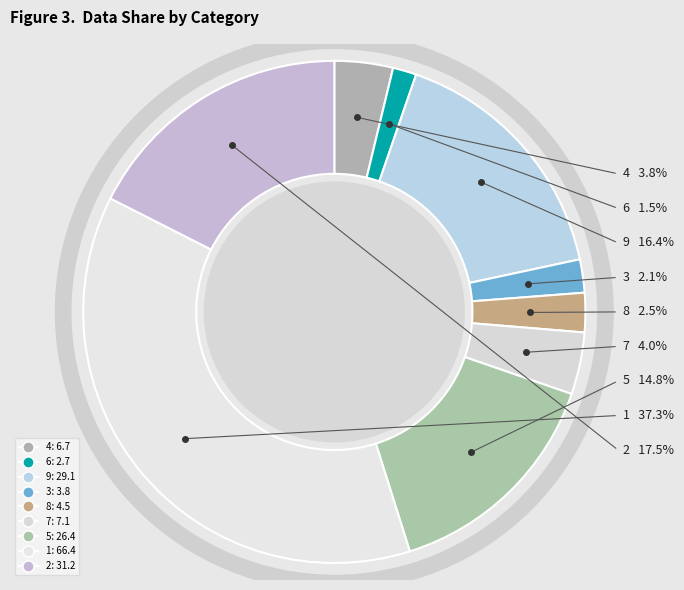

Rank the categories by value from highest to lowest.

1, 2, 9, 5, 7, 4, 8, 3, 6